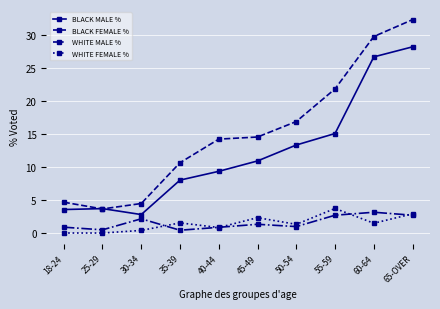

Is the value of WHITE FEMALE % at 60-64 greater than the value of WHITE MALE % at 35-39?

Yes